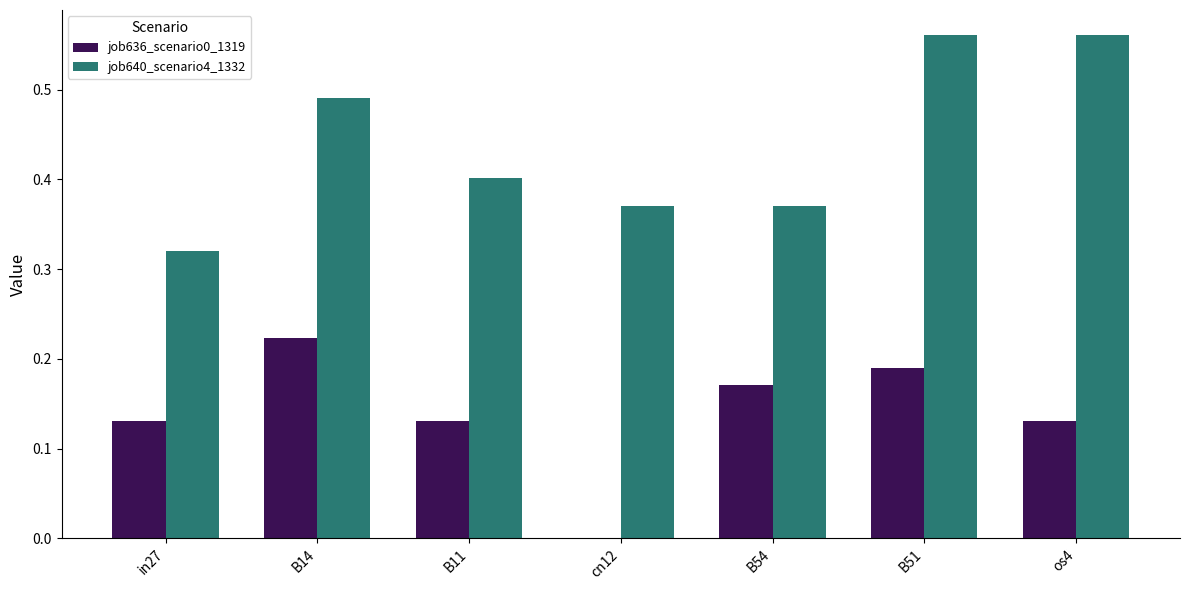

What is the sum of all job640_scenario4_1332 values?

3.1